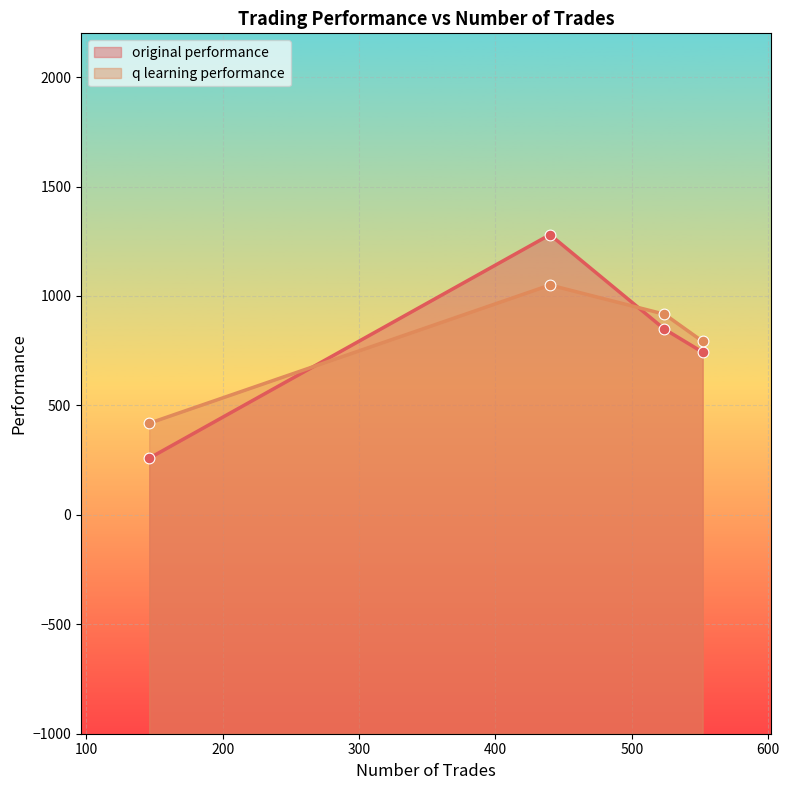

Which series has the largest total across all categories?

q learning performance